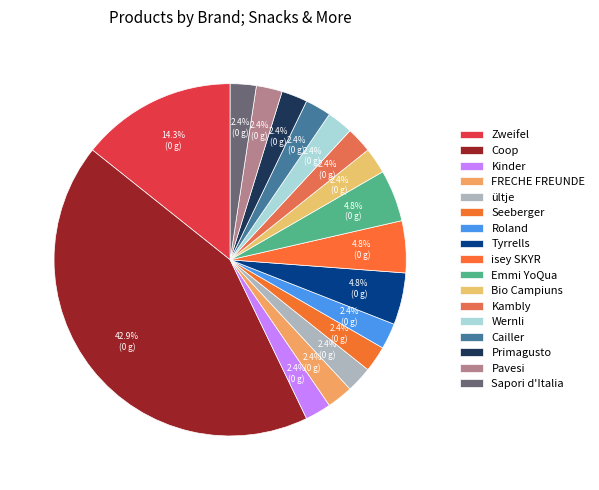

Which category has the biggest portion of the pie?

Coop